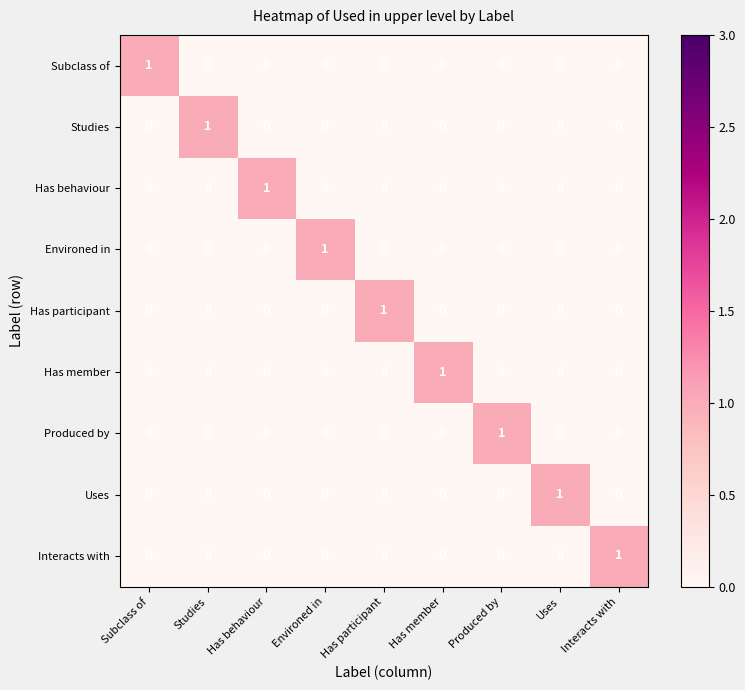

At which label does Studies reach its peak?

Studies